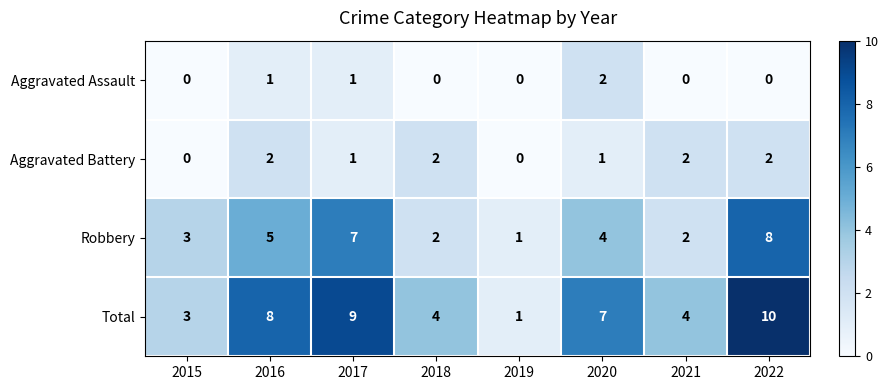

Which series has the largest range (max minus min)?

Total